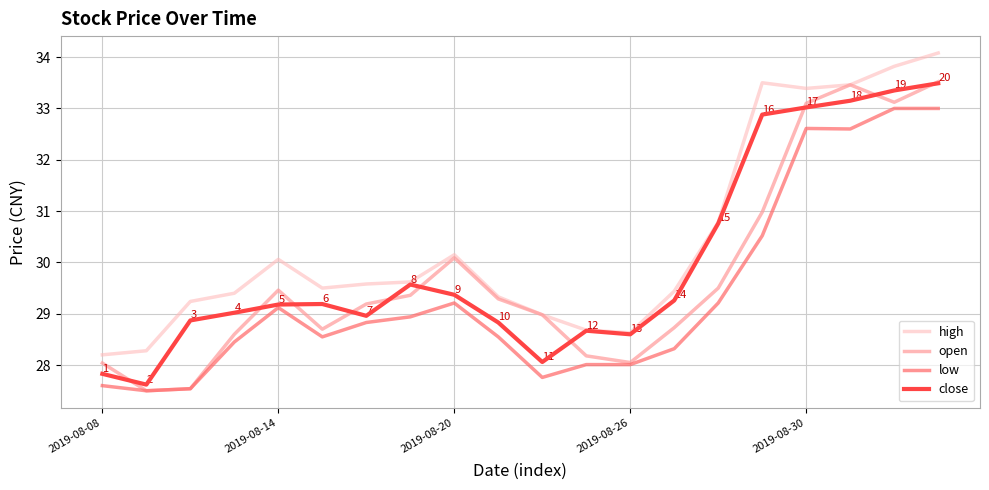

What is the difference between the second highest and minimum values in the close series?

5.7